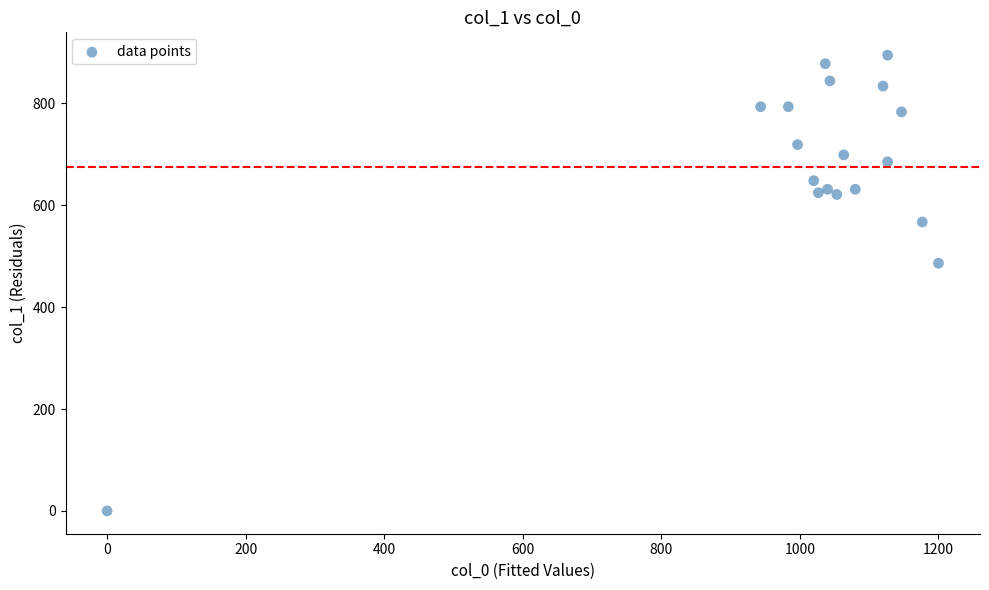

What Y value in the scatter plot is closest to 447?

486.0